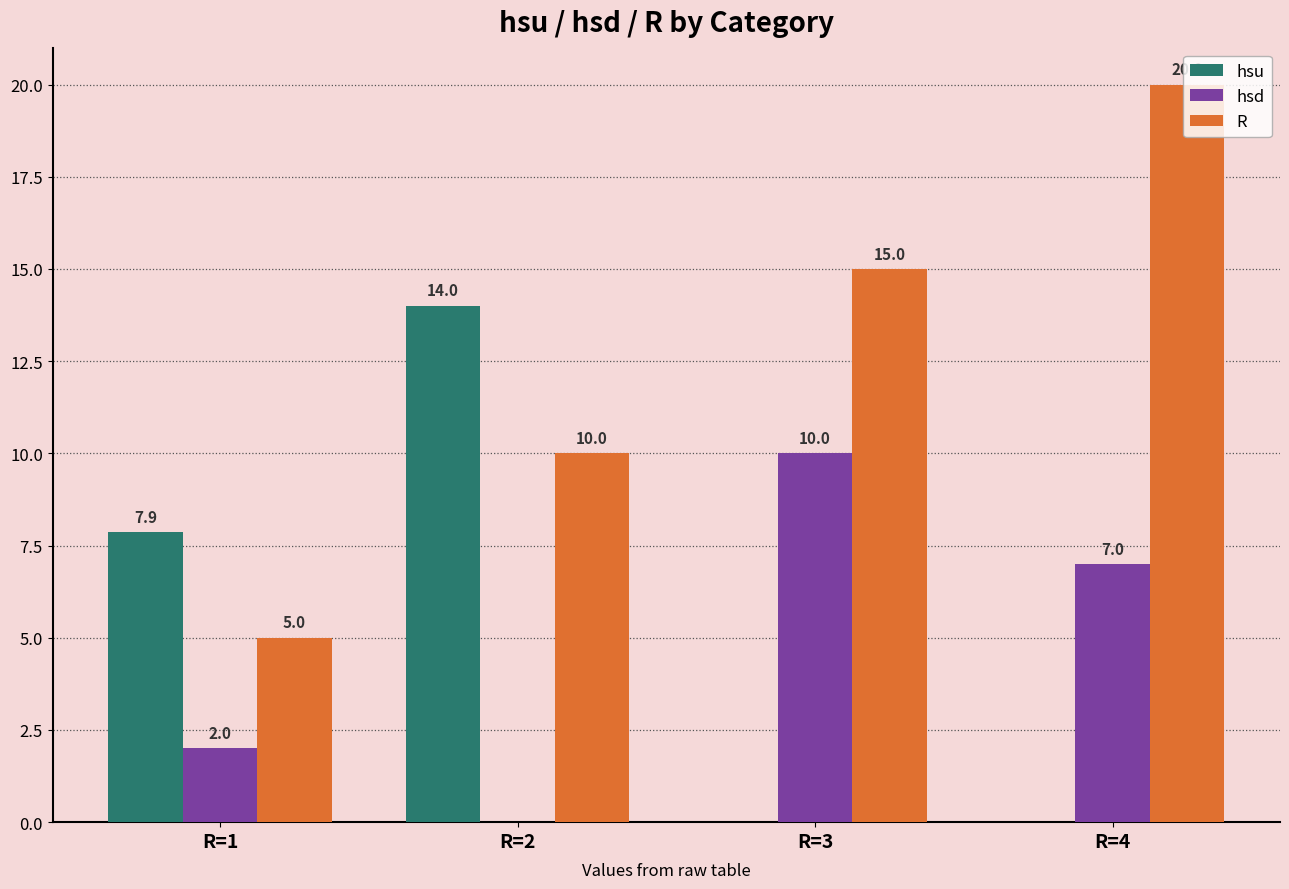

How many positive values does the hsu series have?

2